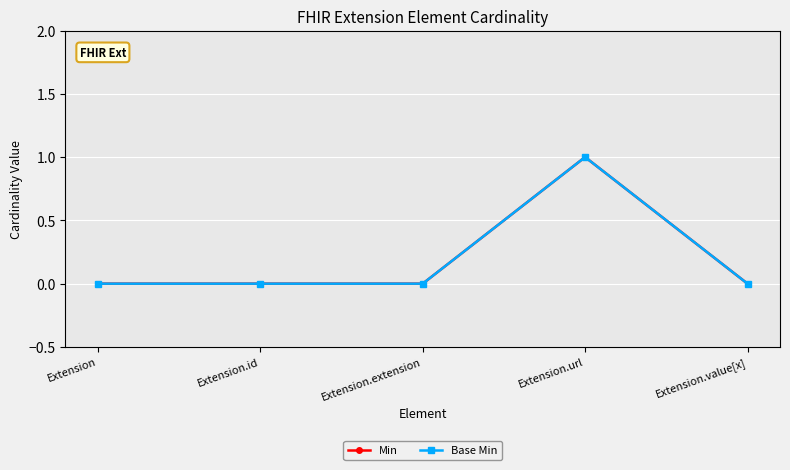

Reading left to right, transcribe all the data shown in this chart.

Min: 0	0	0	1	0
Base Min: 0	0	0	1	0